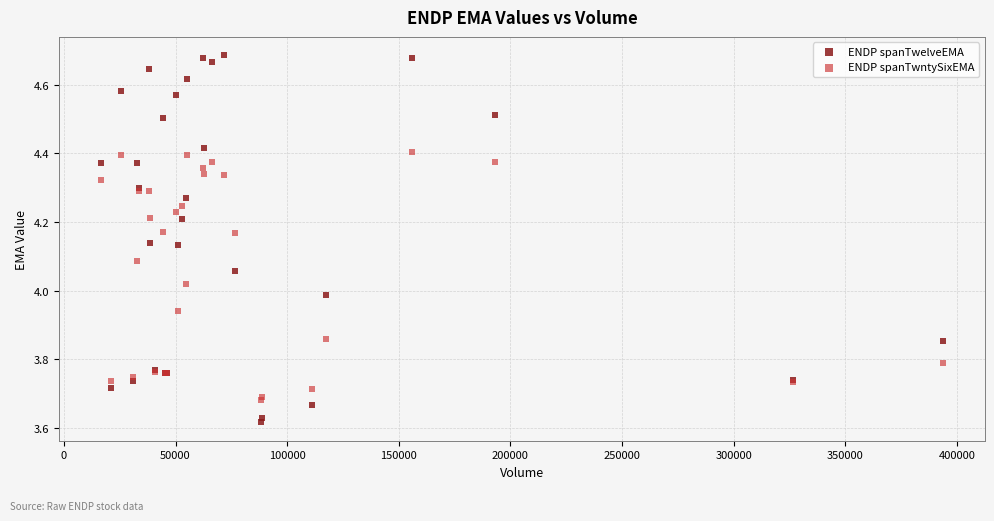

Which series reaches the minimum Y coordinate?

ENDP spanTwelveEMA